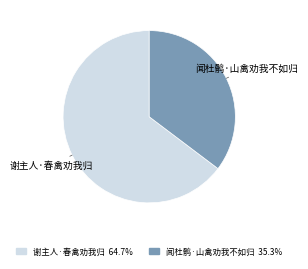

How many segments does this pie chart have?

2